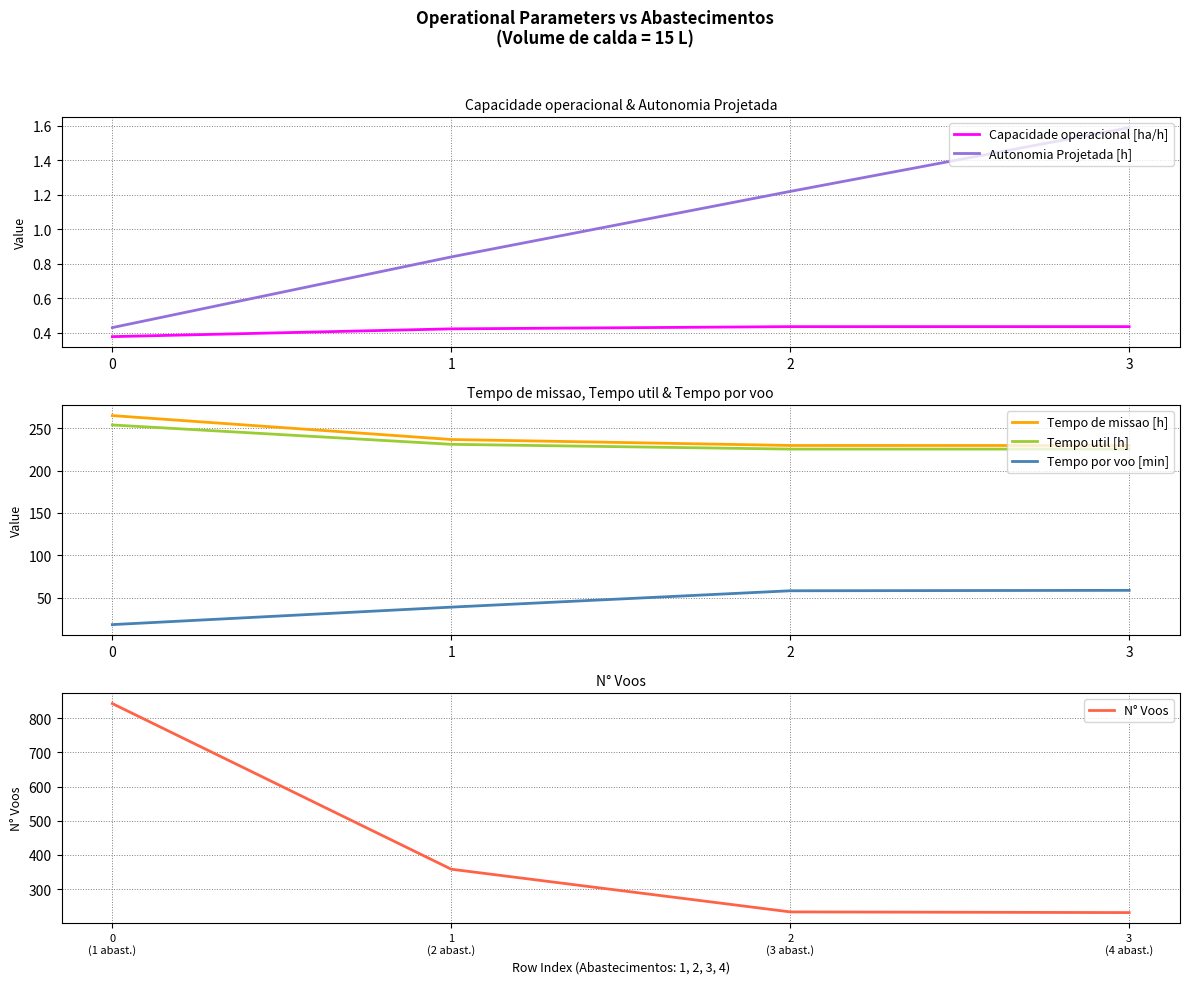

At which label is Tempo util [h] closest to 239?

1